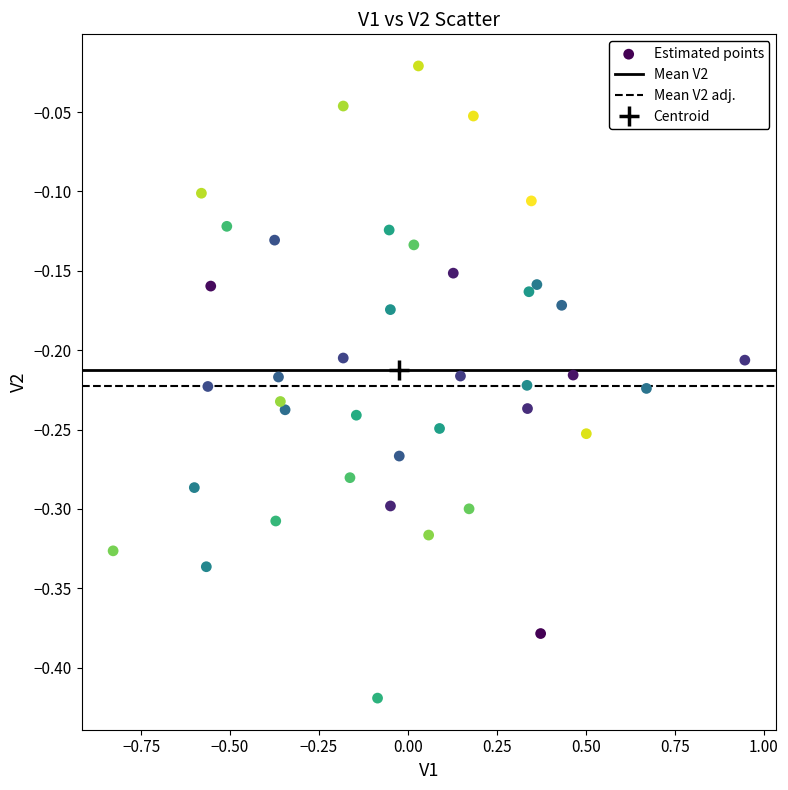

What is the range of X values (max minus min)?

1.8